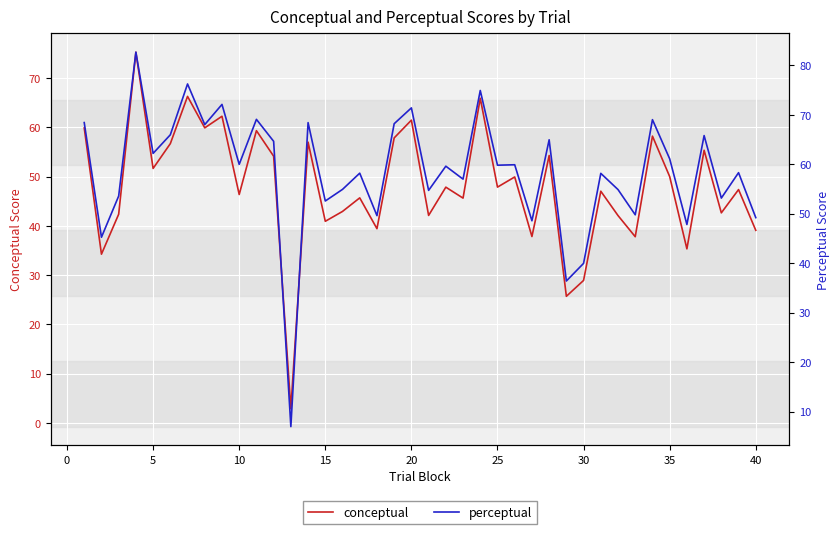

What is the maximum value for conceptual?

75.2